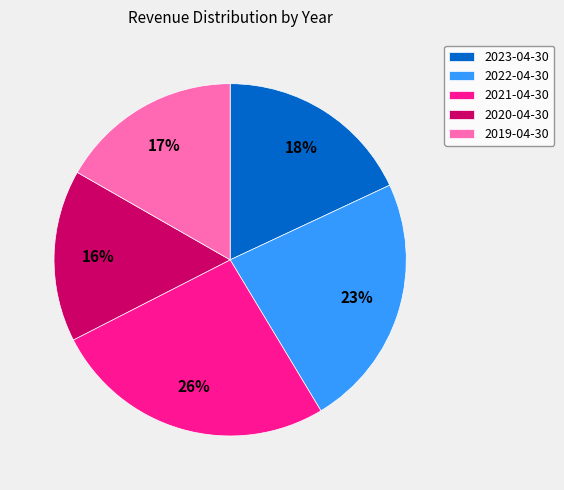

Is the sum of 2023-04-30 and 2022-04-30 greater than half?

No